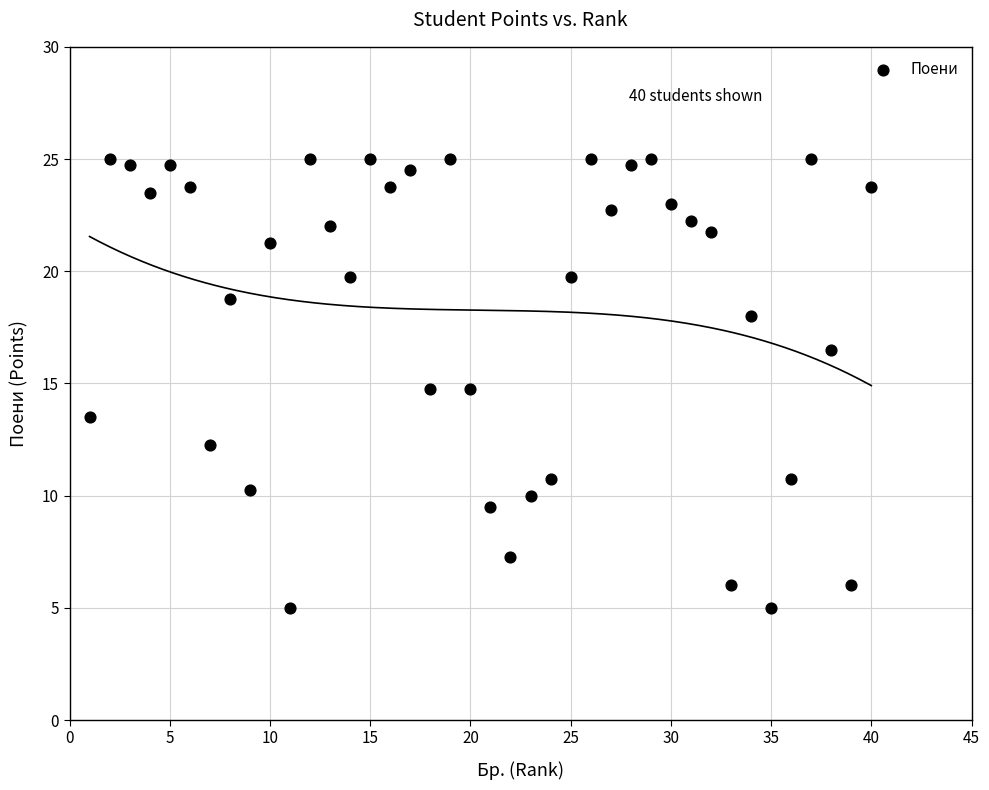

What is the range of Y values (max minus min)?

20.0